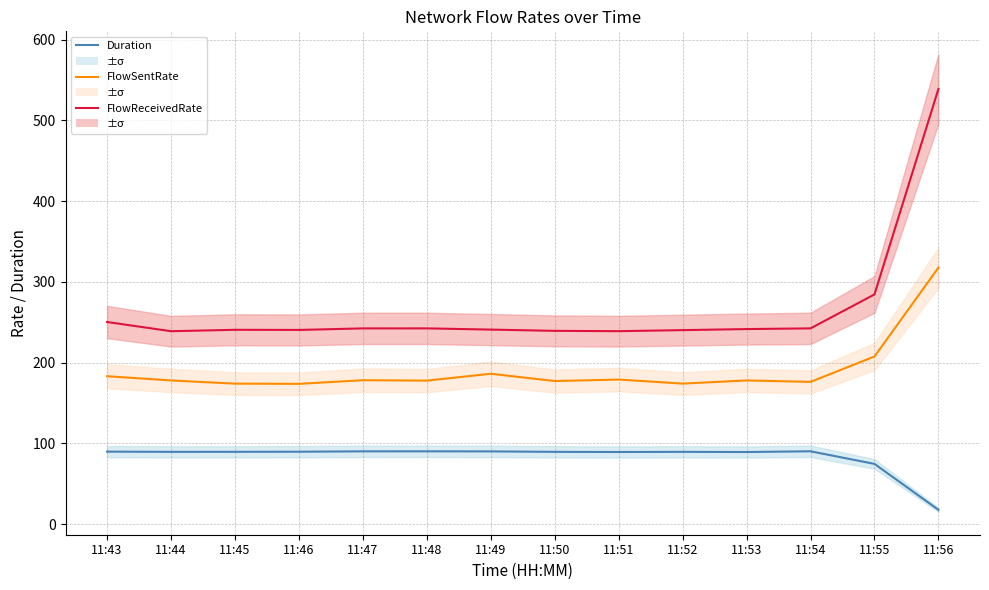

At which category does FlowReceivedRate reach its first local valley?

11:44